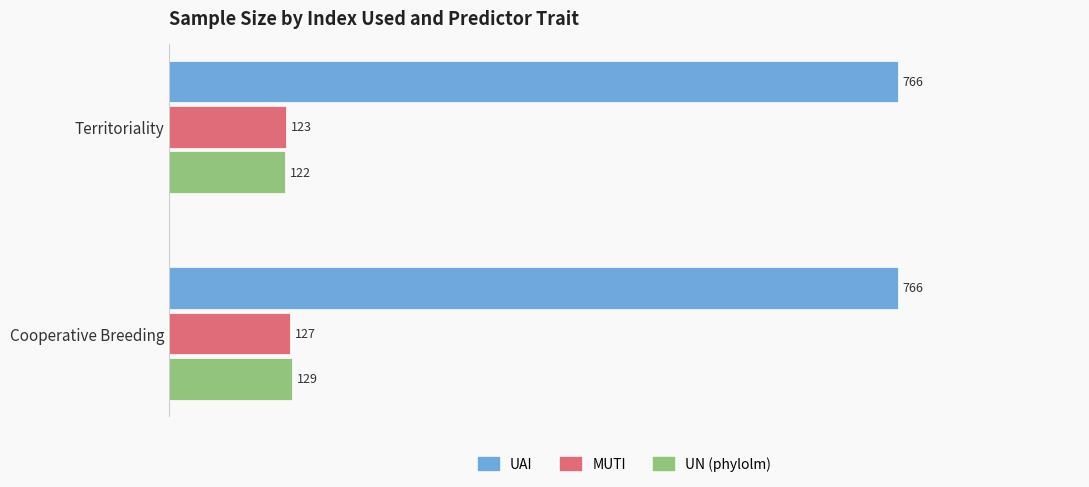

True or false: UN (phylolm) has a value of 188 at Cooperative Breeding.

False